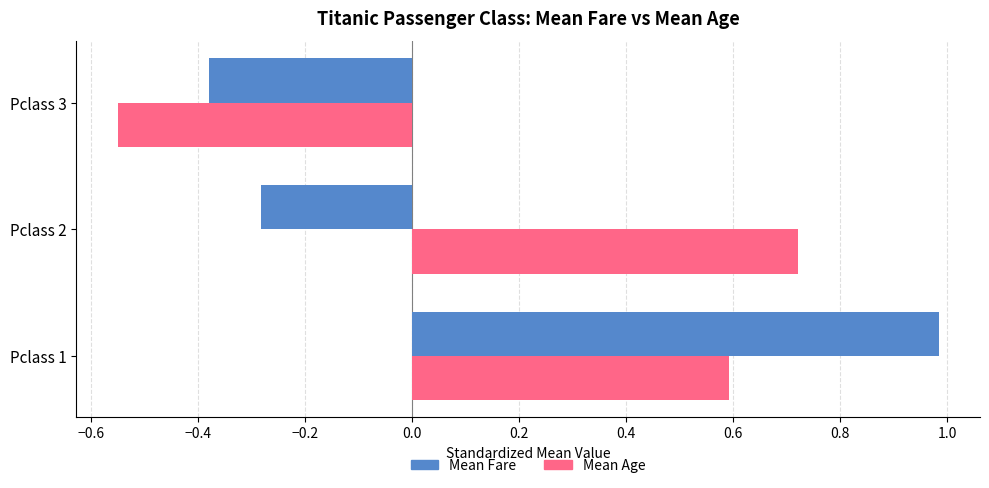

What is the difference between the maximum and minimum values in the Mean Age series?

1.3